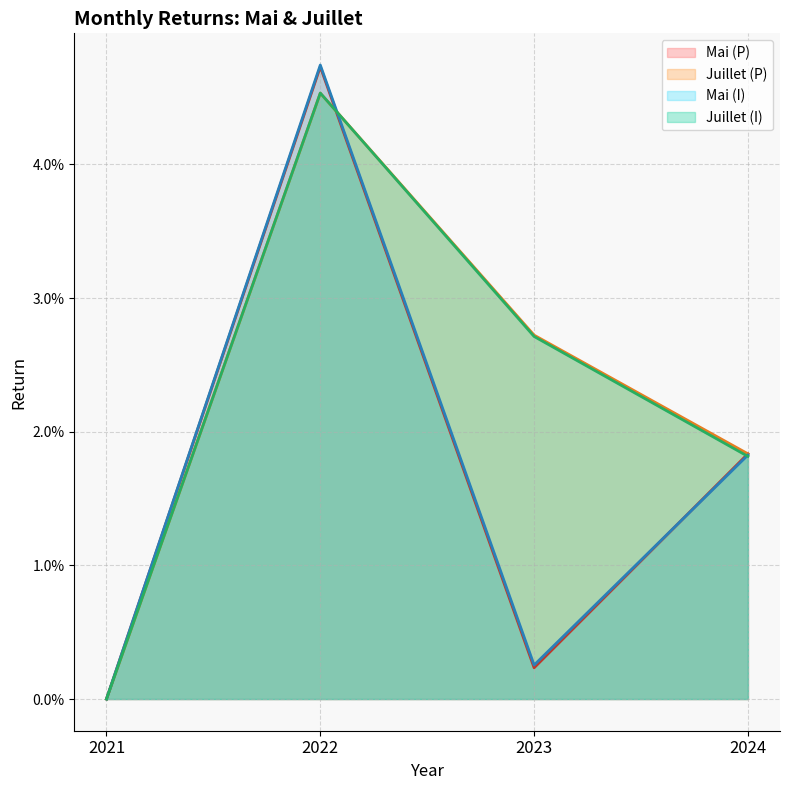

Which series has the widest spread of values?

Mai (I) line